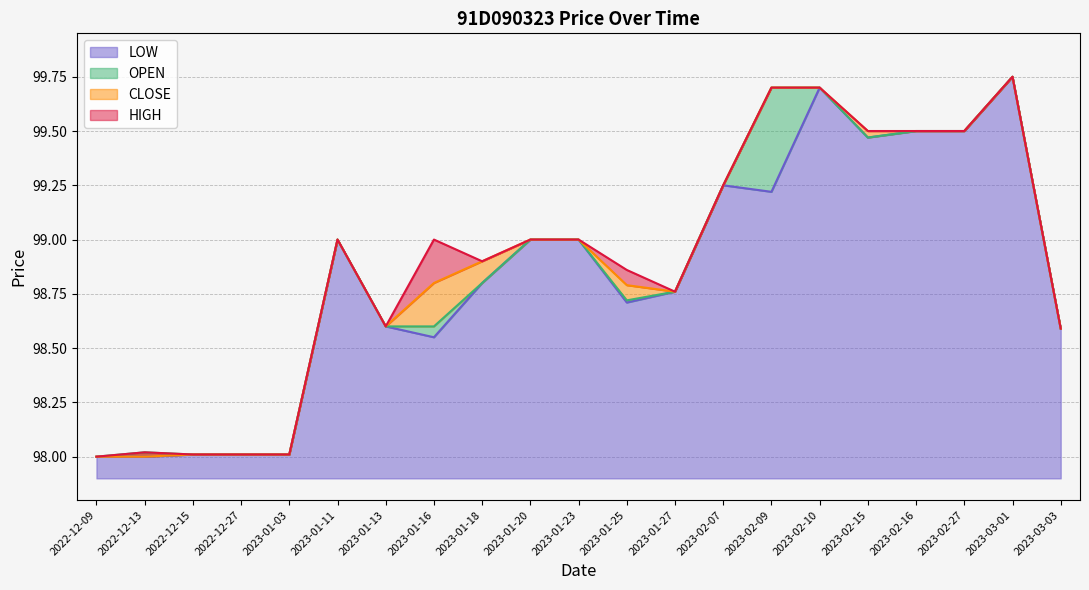

At which category does the chart reach its peak across all series?

2023-03-01